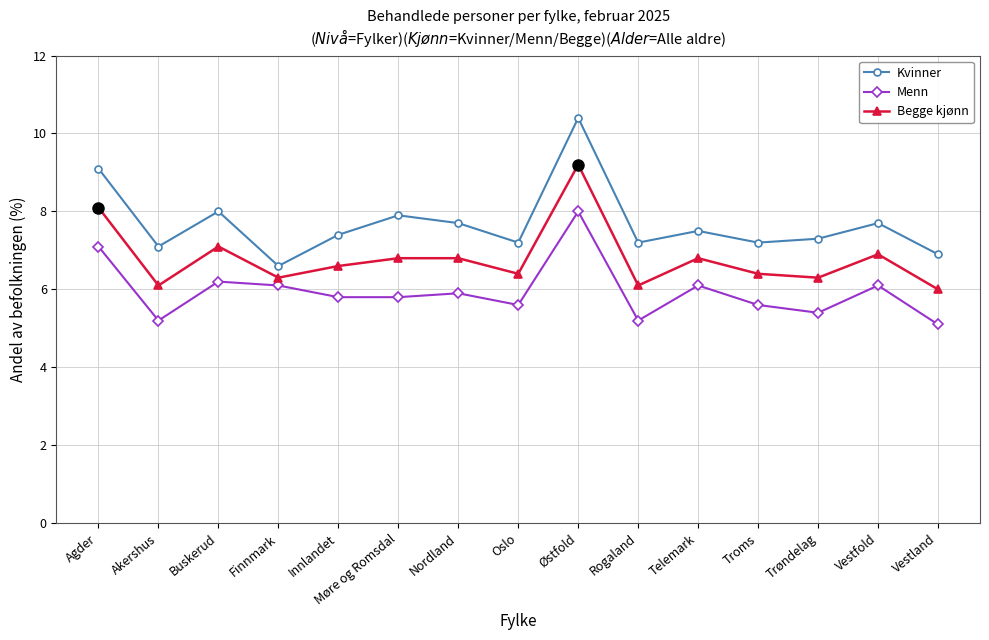

Which series has the largest range (max minus min)?

Kvinner